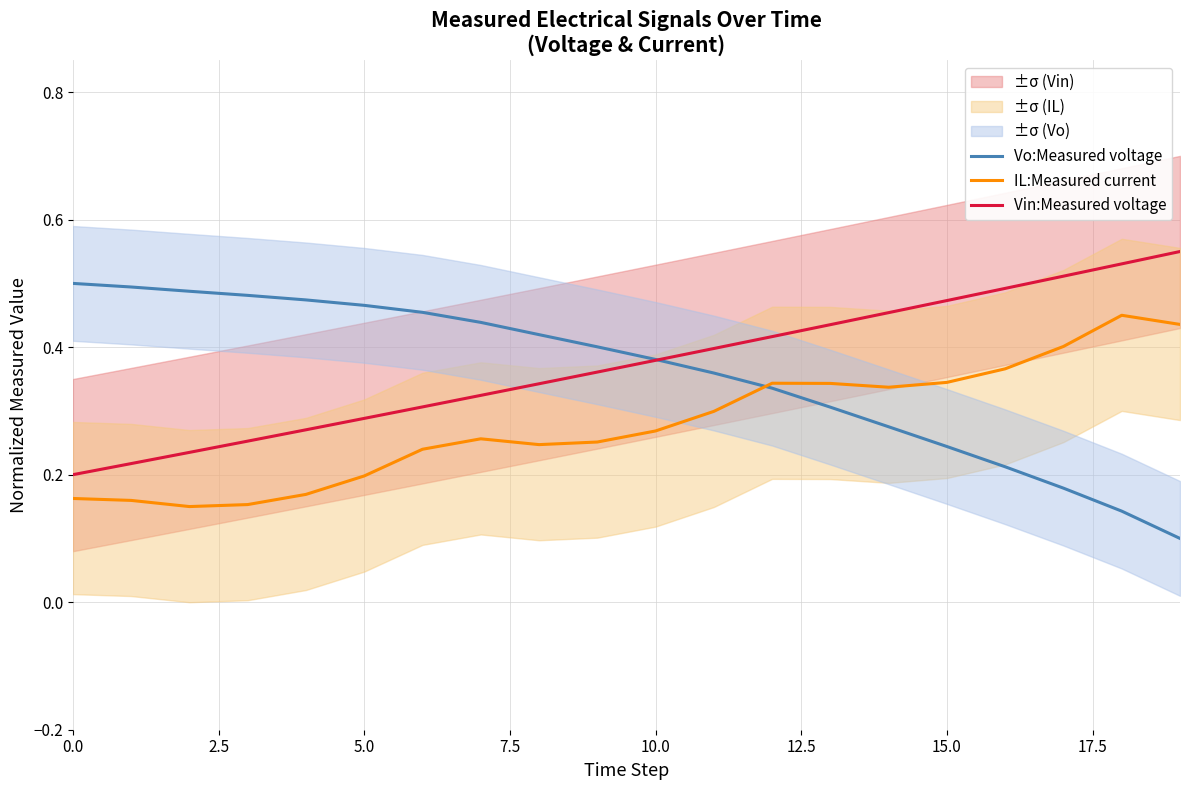

Reading left to right, what are all the values shown in this chart?

Vo:Measured voltage: 0.5	0.5	0.5	0.5	0.5	0.5	0.5	0.4	0.4	0.4	0.4	0.4	0.3	0.3	0.3	0.2	0.2	0.2	0.1	0.1
IL:Measured current: 0.2	0.2	0.1	0.2	0.2	0.2	0.2	0.3	0.2	0.3	0.3	0.3	0.3	0.3	0.3	0.3	0.4	0.4	0.4	0.4
Vin:Measured voltage: 0.2	0.2	0.2	0.3	0.3	0.3	0.3	0.3	0.3	0.4	0.4	0.4	0.4	0.4	0.5	0.5	0.5	0.5	0.5	0.6